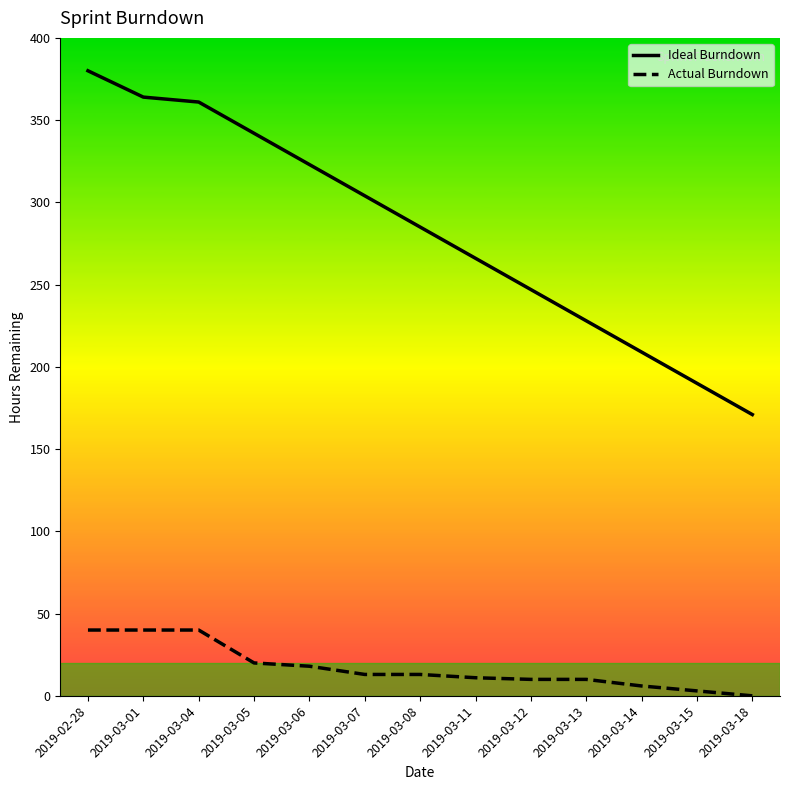

What is the average value of the Ideal Burndown series?

282